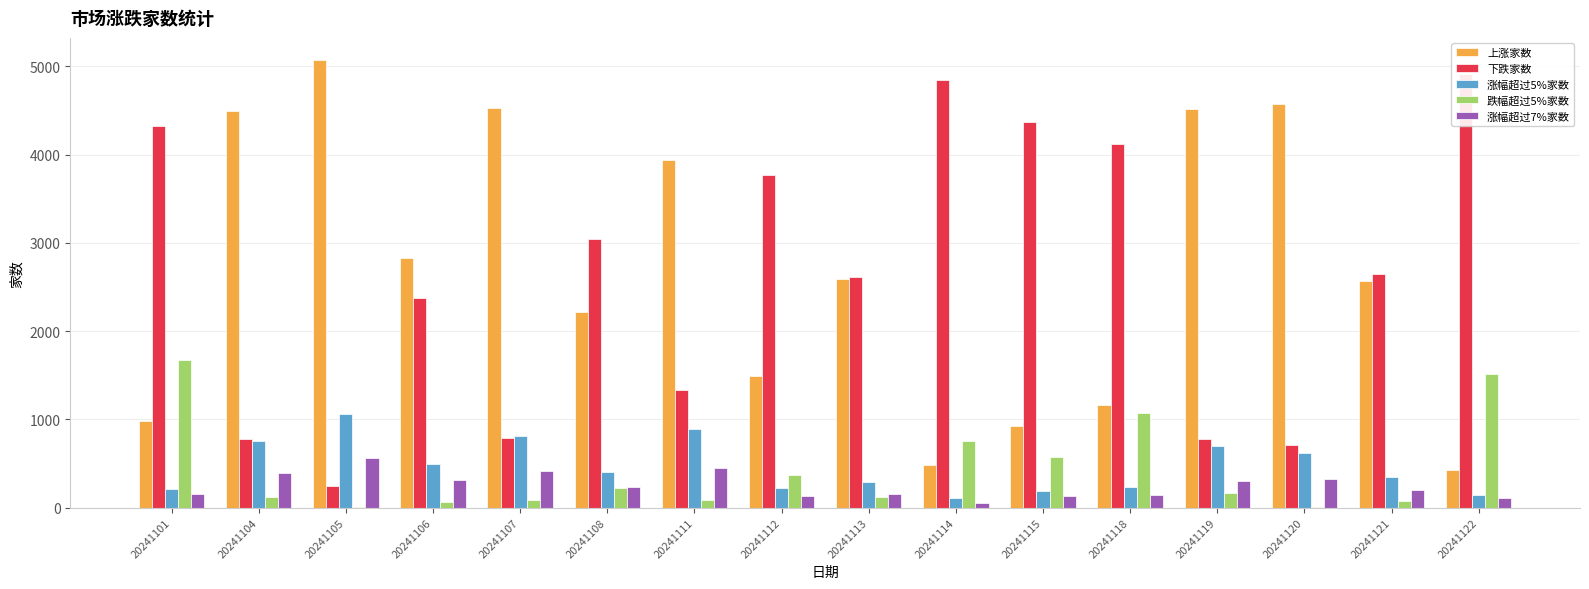

Is it true that 涨幅超过7%家数 equals 74 at 20241119?

False